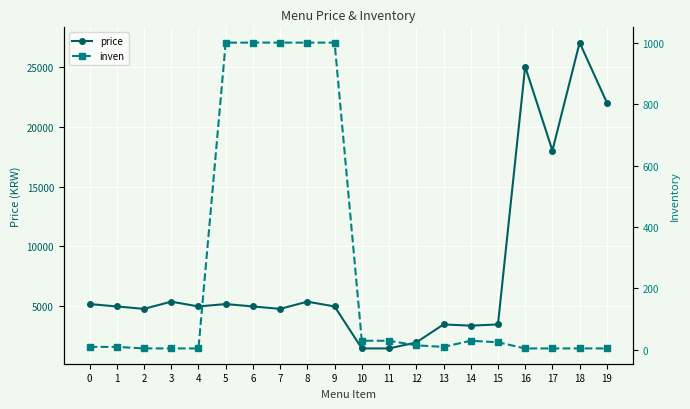

What are all the series names shown in the legend?

price, inven